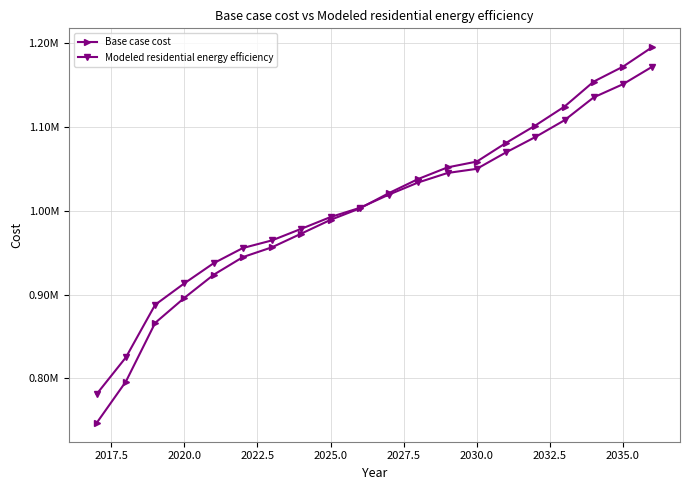

Which series has the largest total across all categories?

Modeled residential energy efficiency